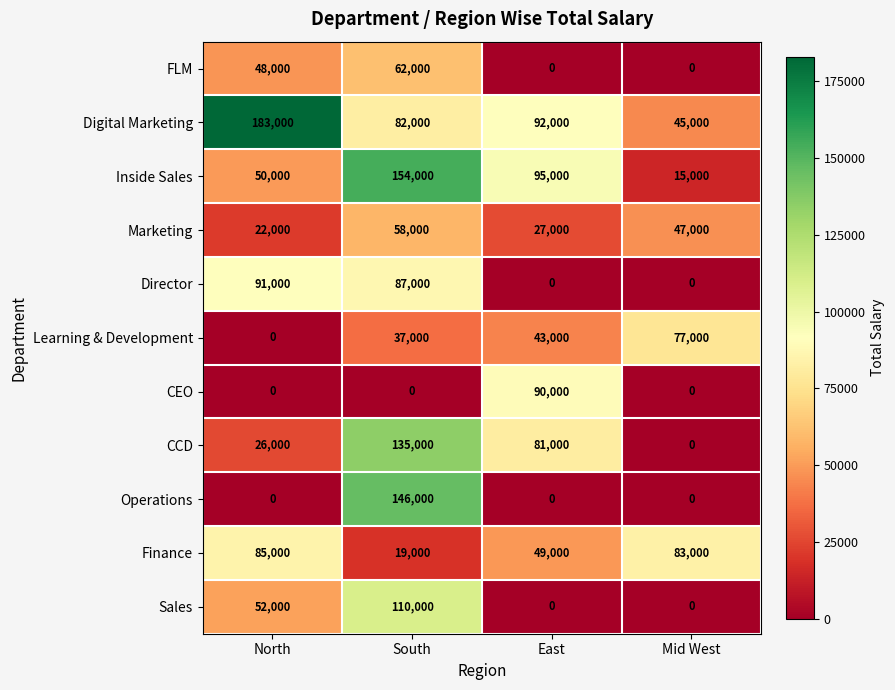

At which category is the sum across all series the highest?

South